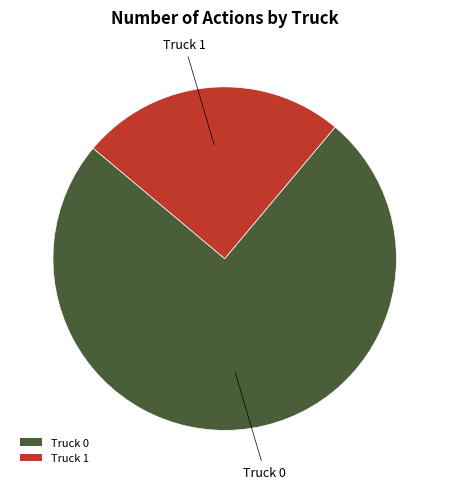

Which slice is the smallest?

Truck 1